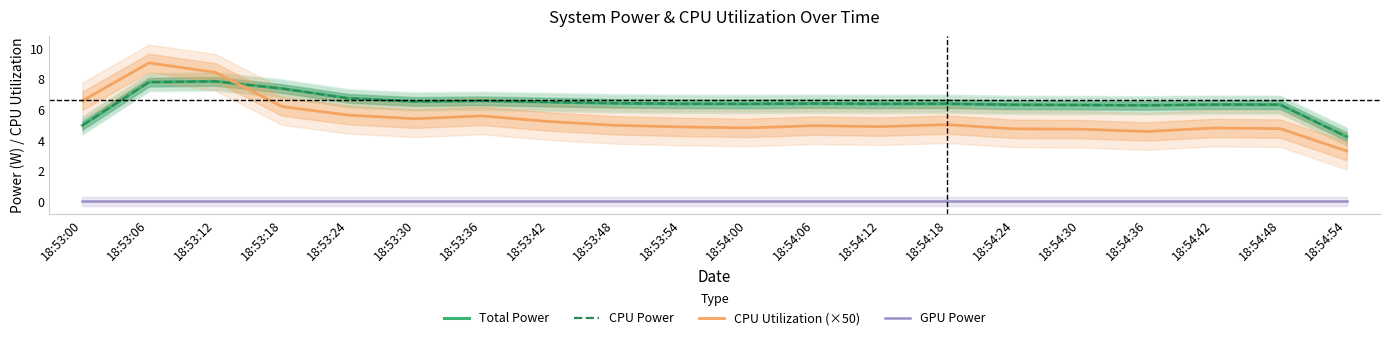

What is the total value across all series at 18:53:24?

19.1